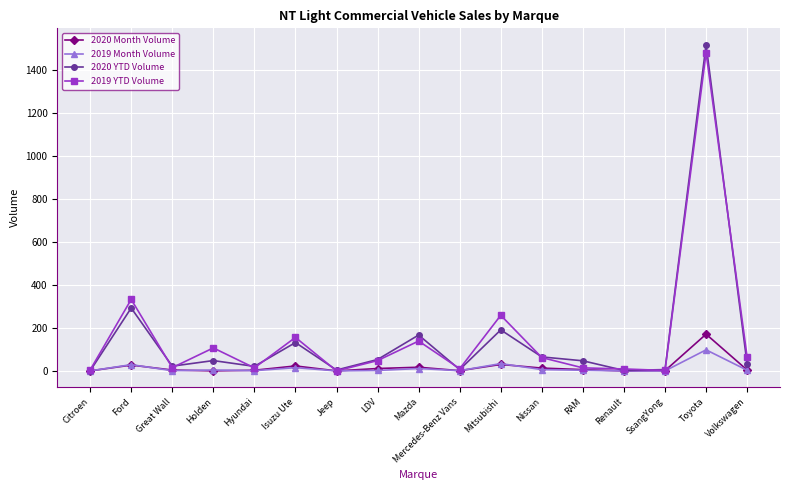

True or false: 2019 Month Volume has a value of 1 at Mercedes-Benz Vans.

True